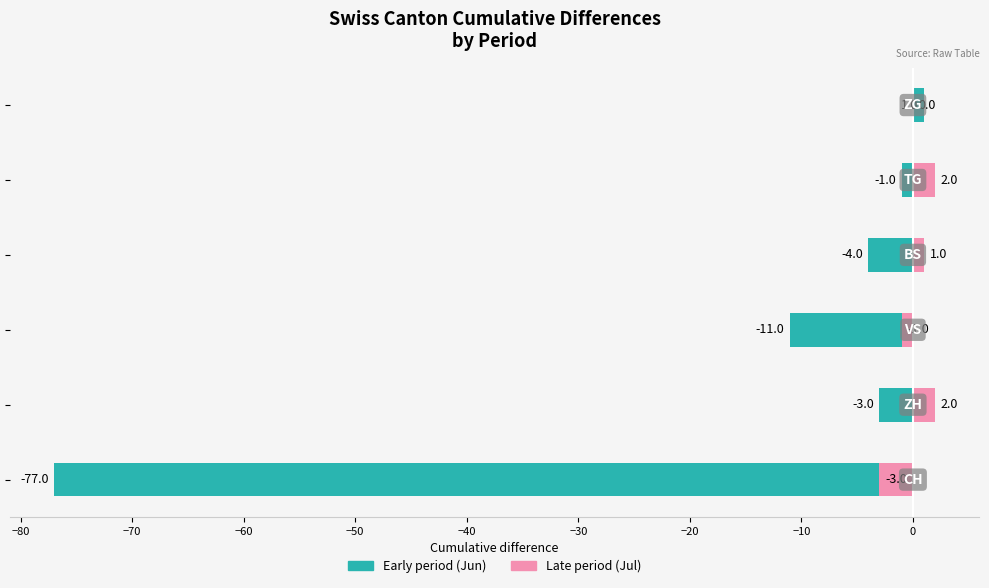

How many values in Late period (Jul) are above zero?

3